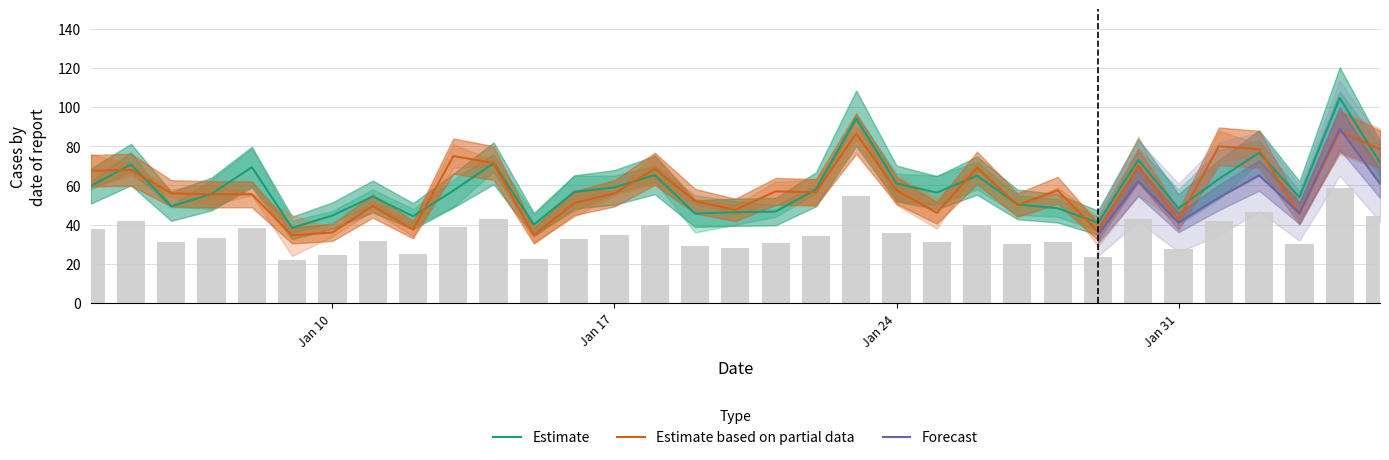

The Prod_0 series shows 17 at 2022-01-14. True or false?

False